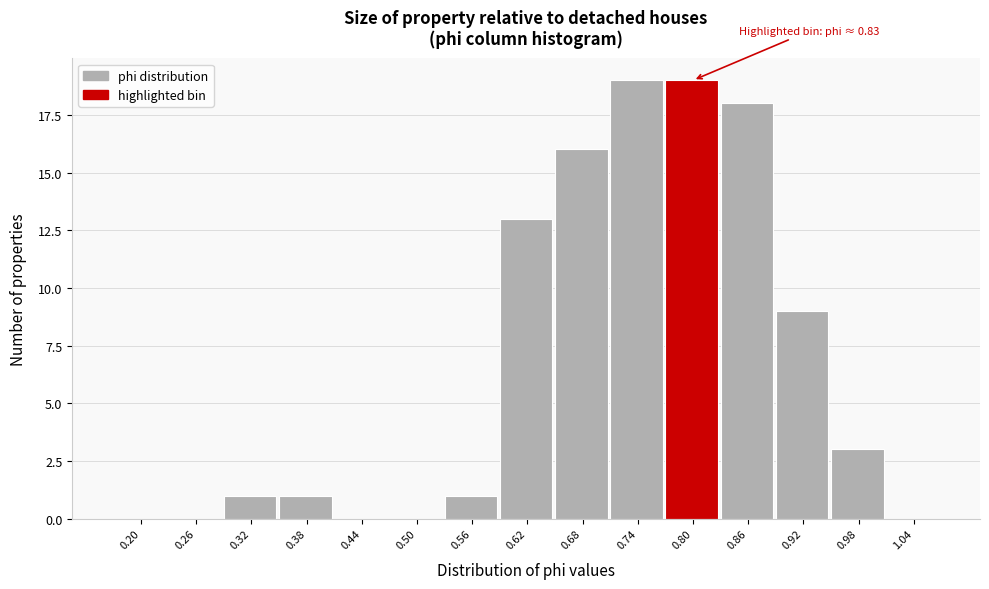

Reading right to left, list all the values displayed in this chart.

1.04=0	0.98=3	0.92=9	0.86=18	0.80=19	0.74=19	0.68=16	0.62=13	0.56=1	0.50=0	0.44=0	0.38=1	0.32=1	0.26=0	0.20=0